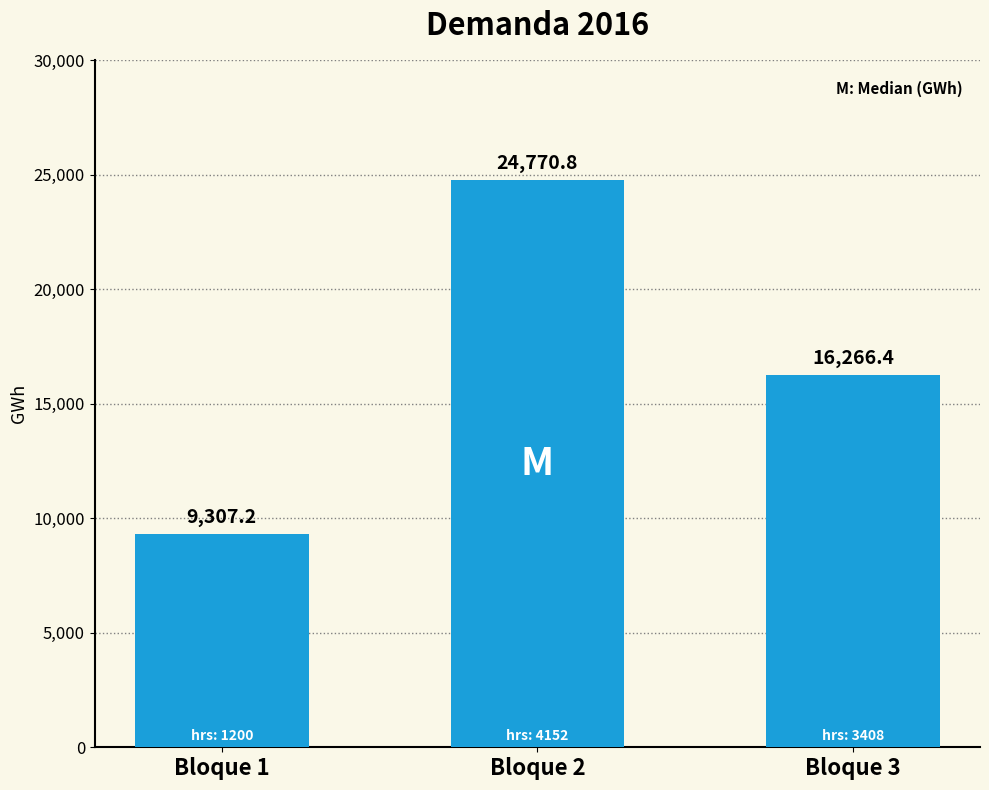

Reading left to right, list all the values displayed in this chart.

9307.2	24770.8	16266.4